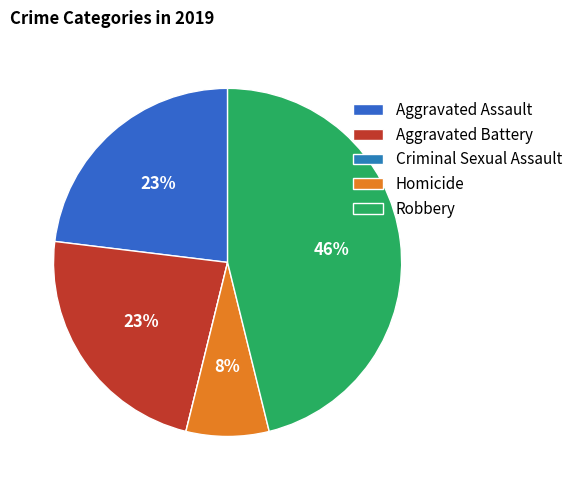

Which slice is the smallest?

Criminal Sexual Assault